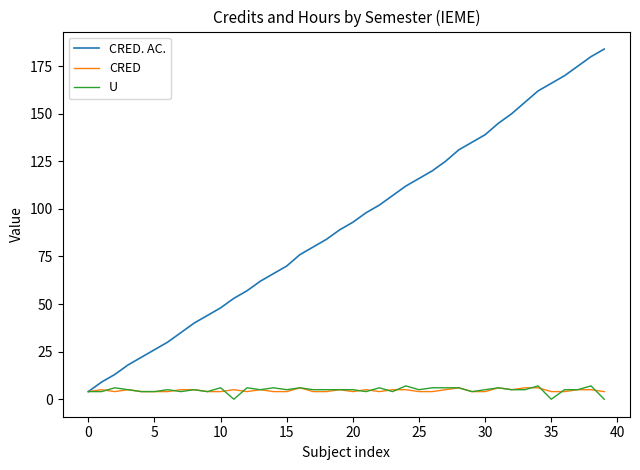

Which series has the largest range (max minus min)?

CRED. AC.